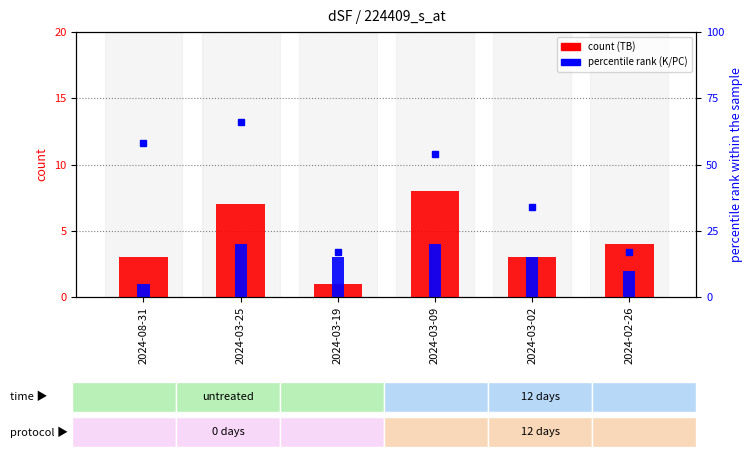

Read the TB (count) value at 2024-03-09.

8